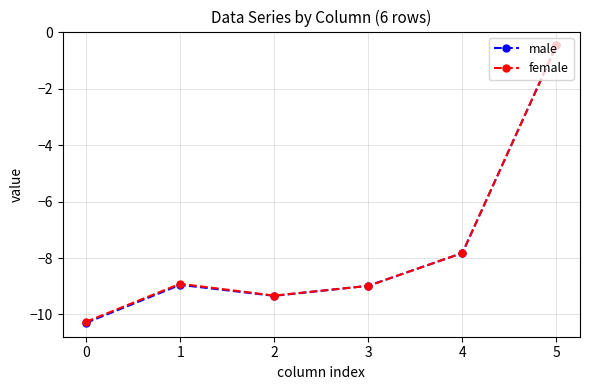

The male series shows -4.5 at 1. True or false?

False